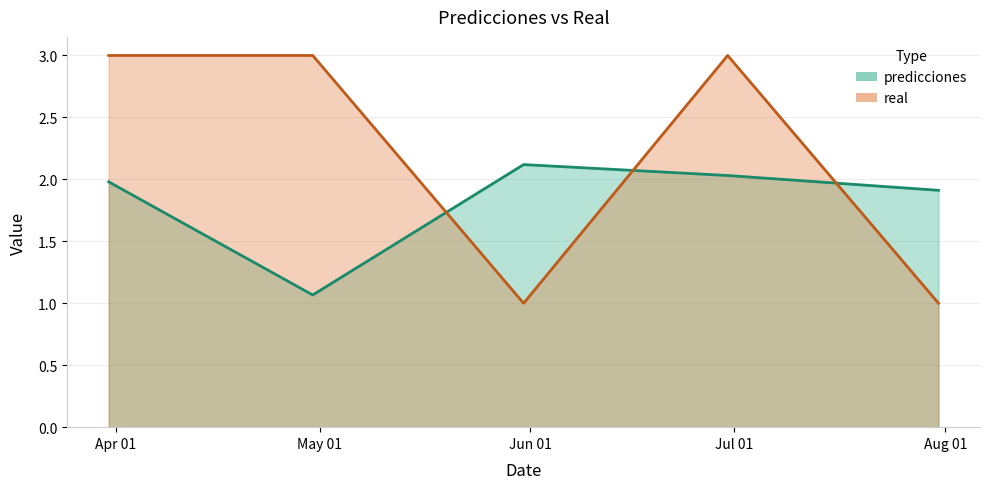

True or false: predicciones has more than 0 interior local peaks.

True